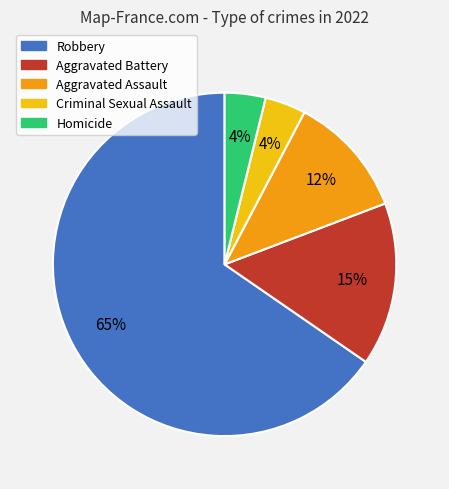

What percentage is the Robbery slice, to the nearest percent?

65%